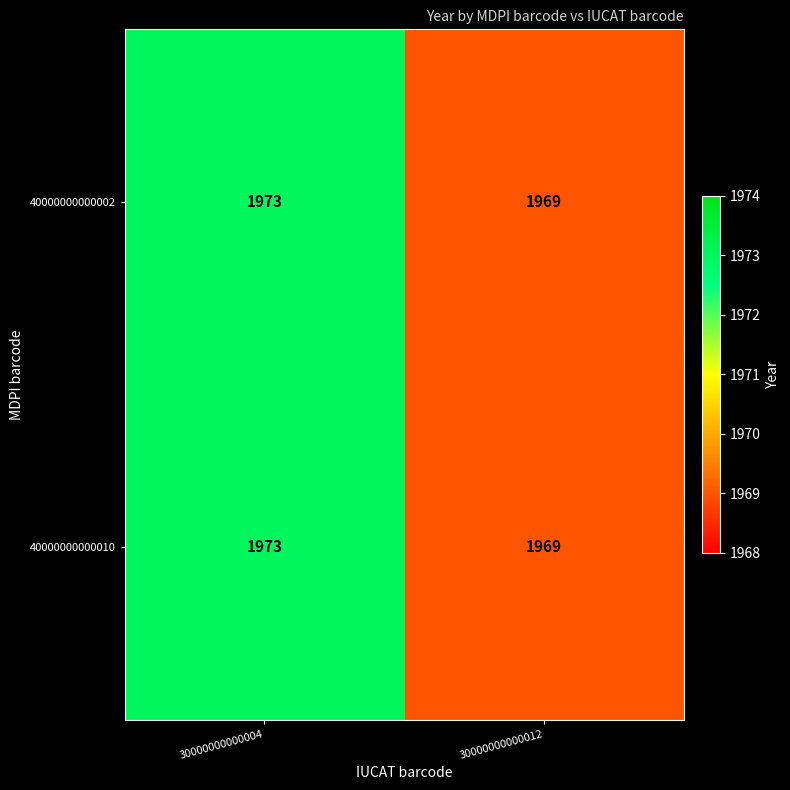

At how many categories does at least one series exceed 1971?

1